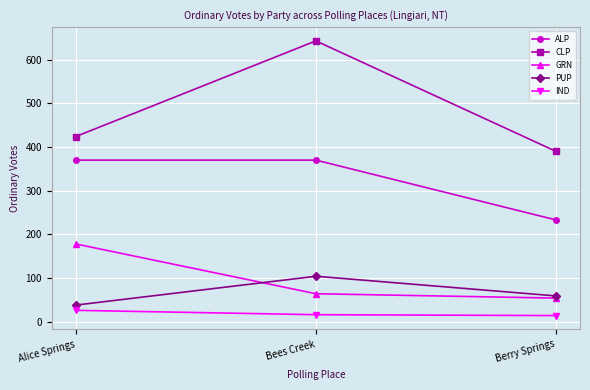

How many lines are shown in the chart?

5